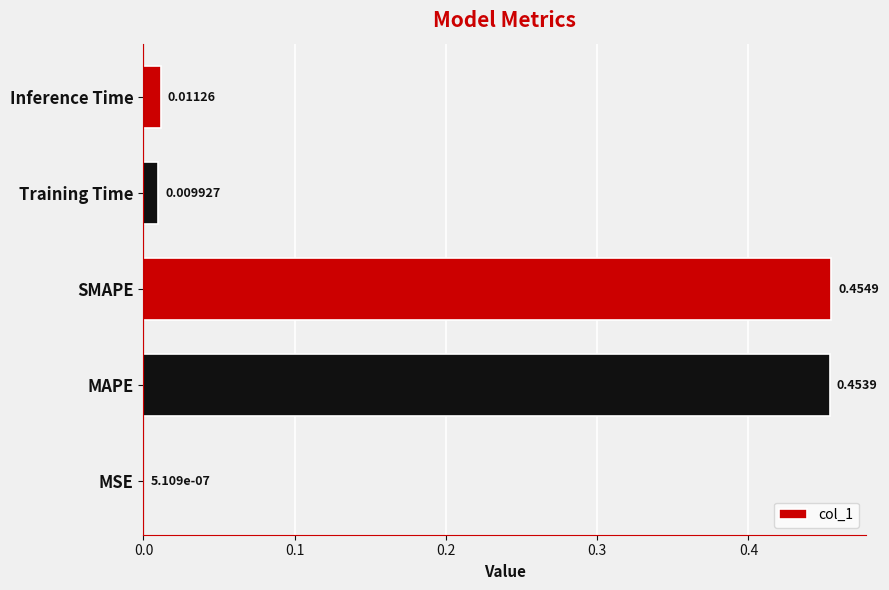

What is the change in value from SMAPE to Training Time?

-0.4